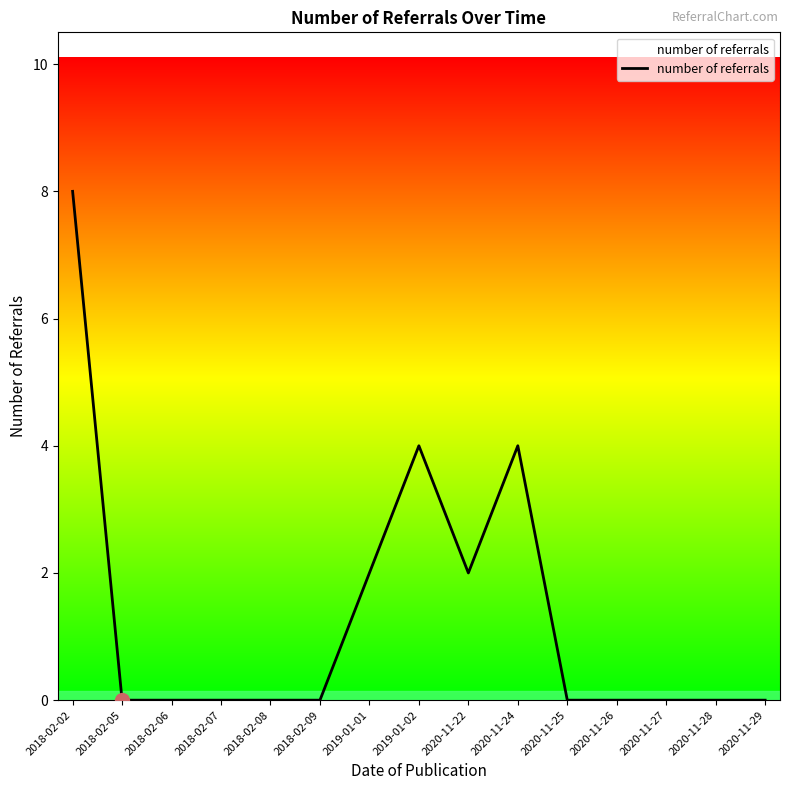

Is it true that the value at 2020-11-27 is -4?

False